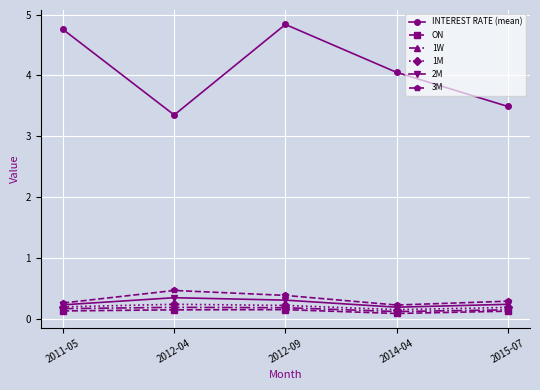

At which label does INTEREST RATE (mean) first exceed 4?

2011-05